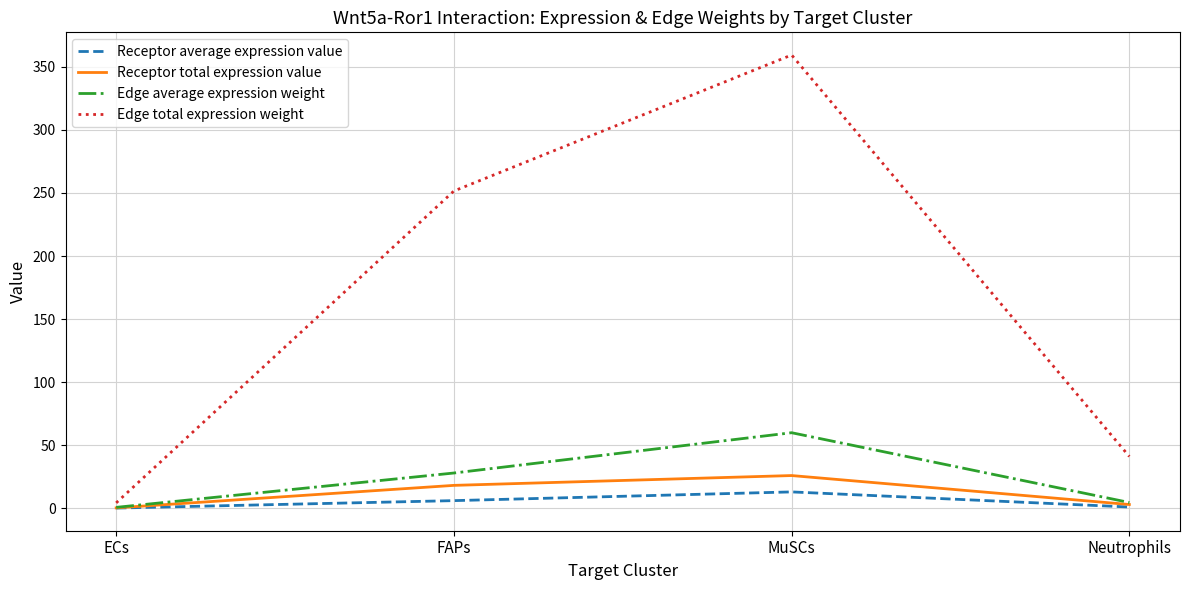

What is the spread (max minus min) of values at MuSCs?

346.4